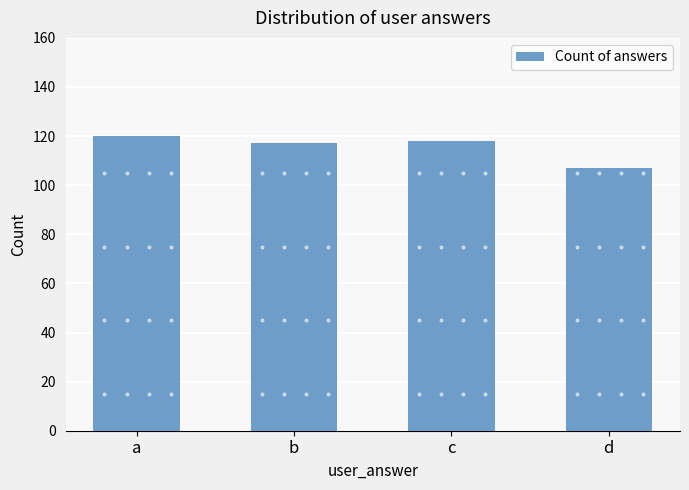

True or false: the data shows 32 at a.

False